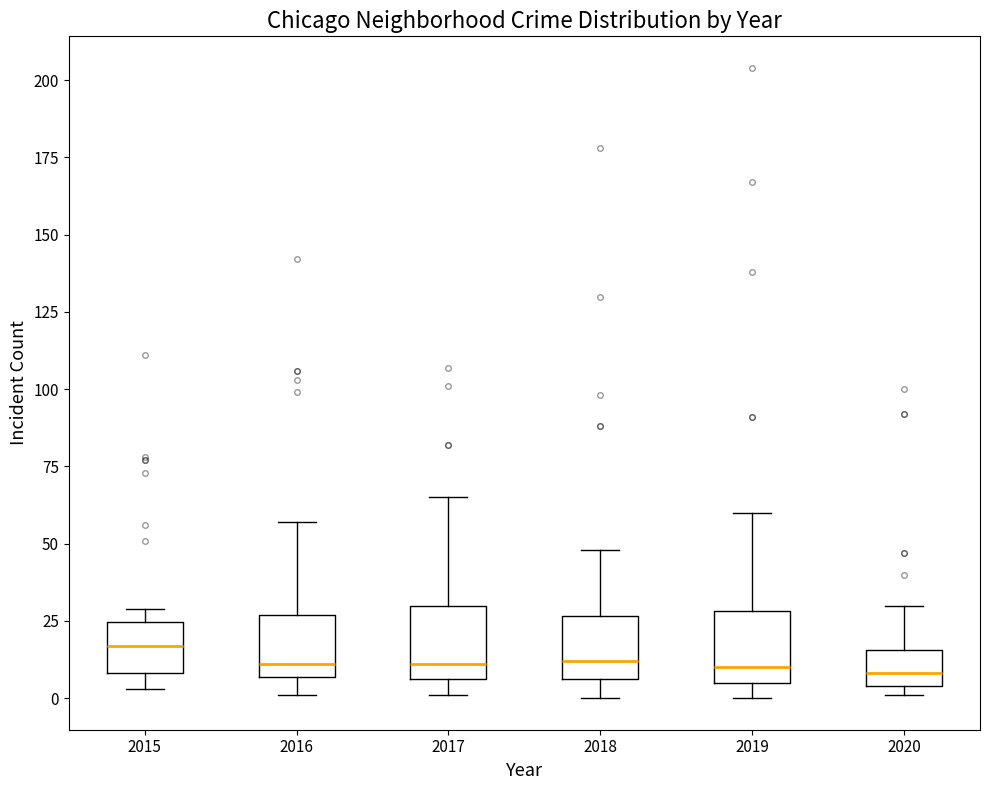

Where does the upper whisker of the box at x = 2018 end on the y-axis? The values are not printed on the chart, so give them approximately, as read against the axis.

50